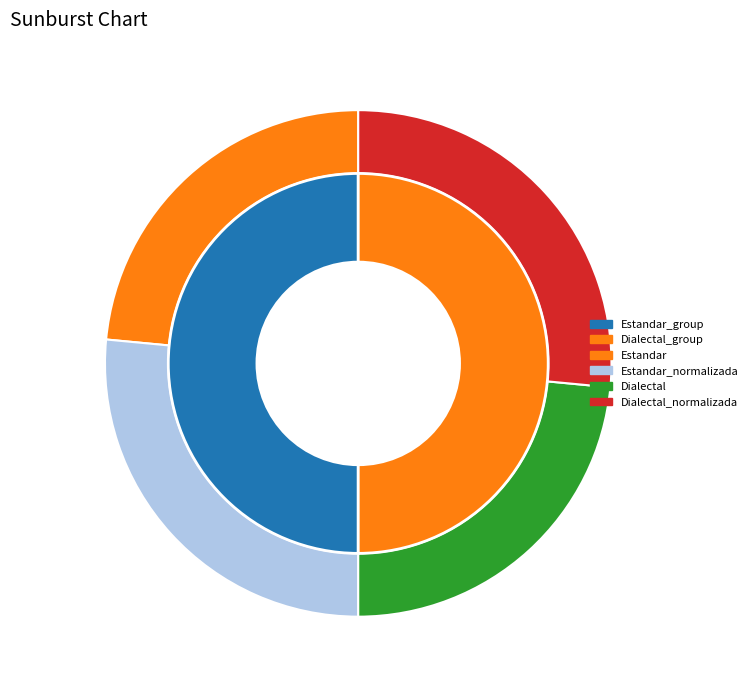

How many segments does this pie chart have?

4